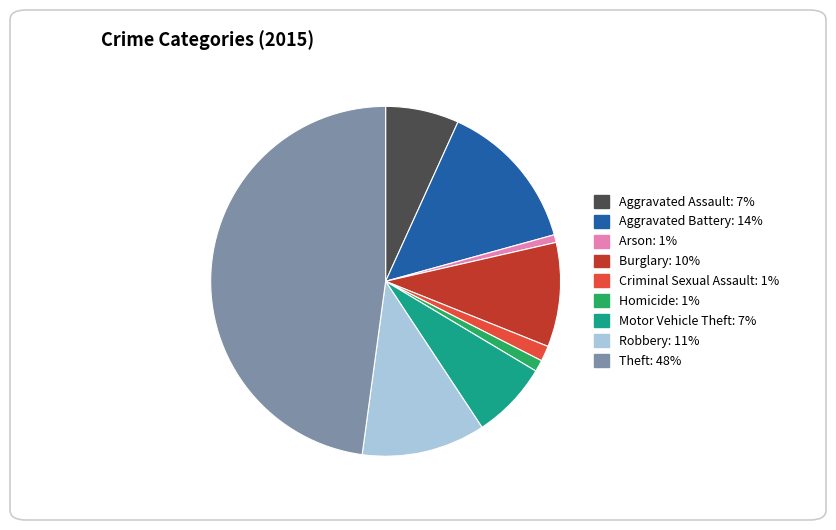

Do Aggravated Battery and Criminal Sexual Assault together represent more than half of the pie?

No